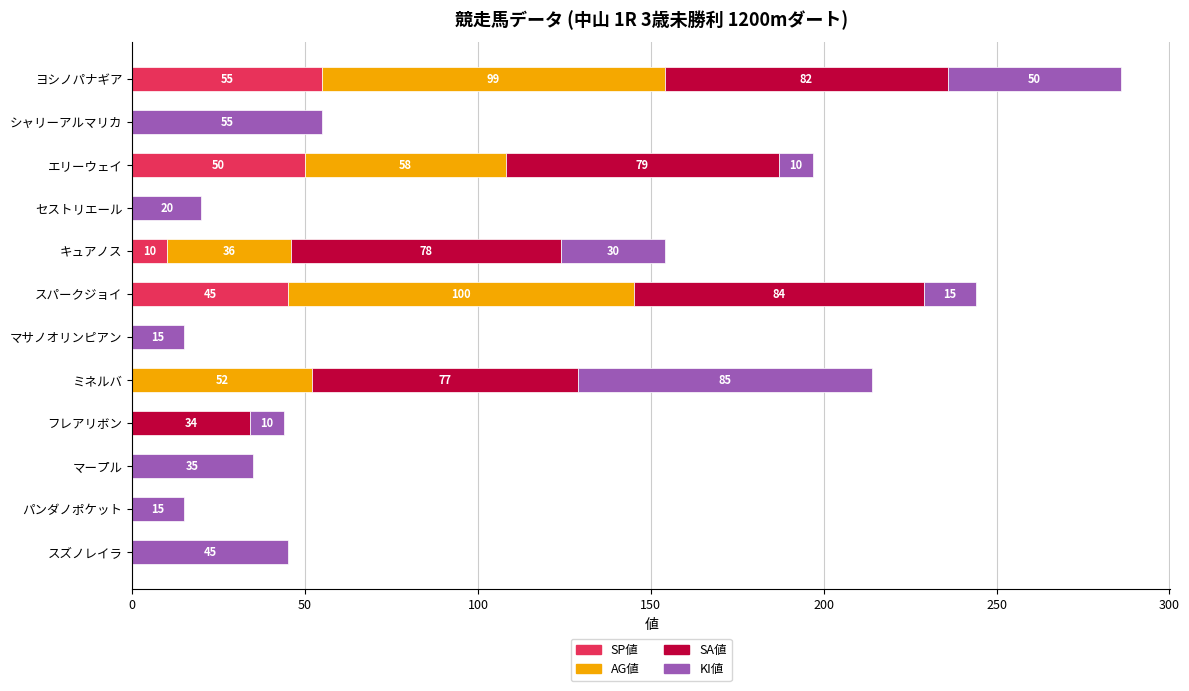

What is the sum of all SP値 values?

160